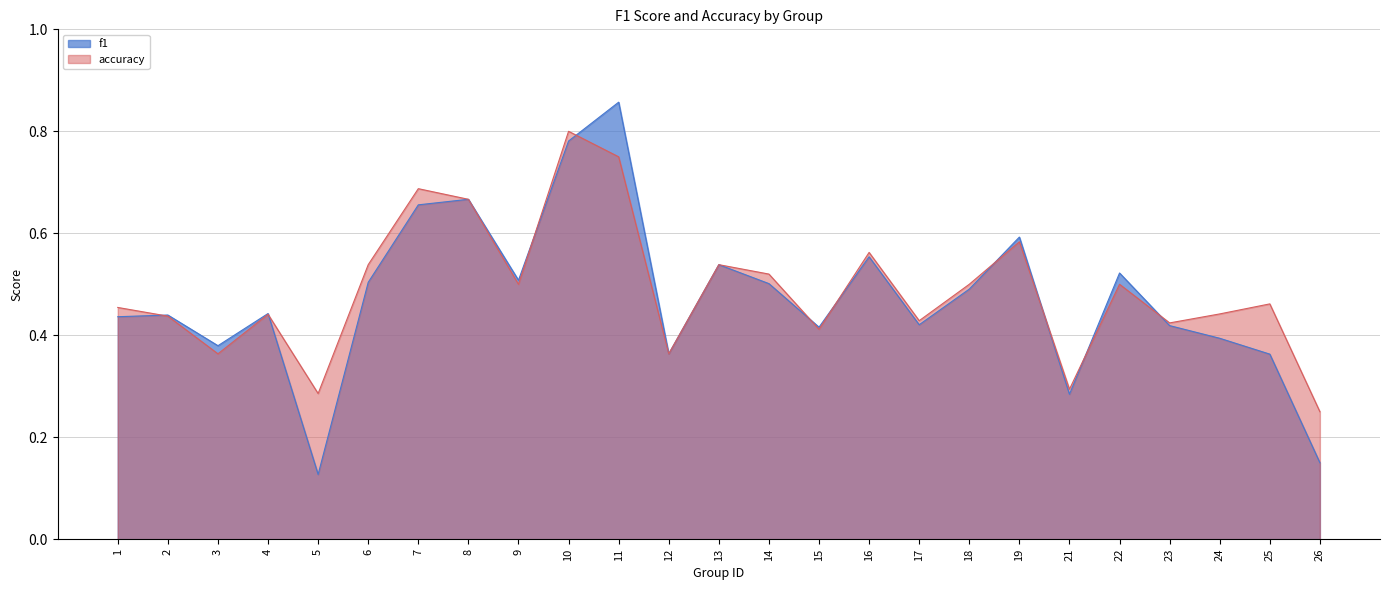

Does the chart have visible grid lines?

Yes